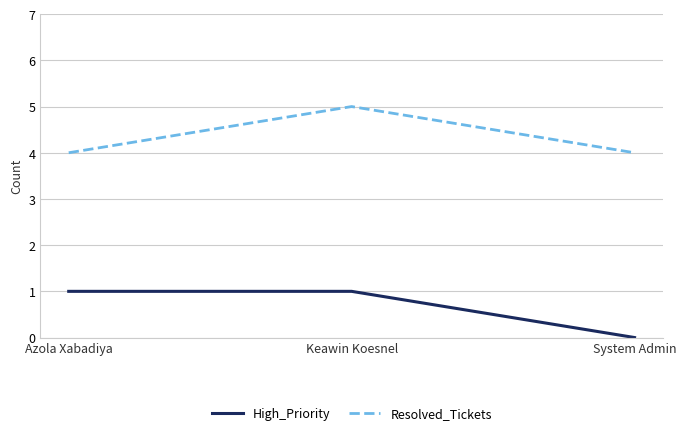

True or false: Resolved_Tickets has a value of 4 at Azola Xabadiya.

True